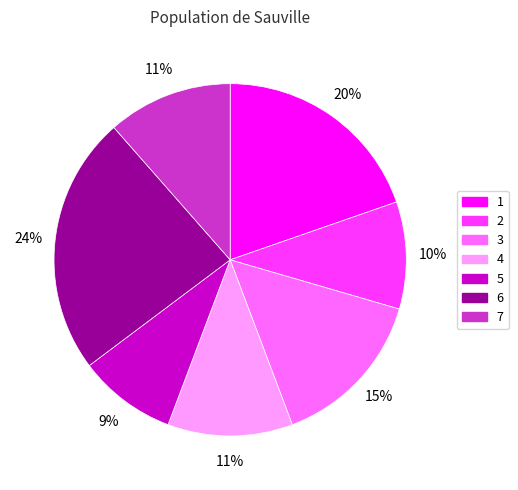

Count the number of slices in the pie.

7